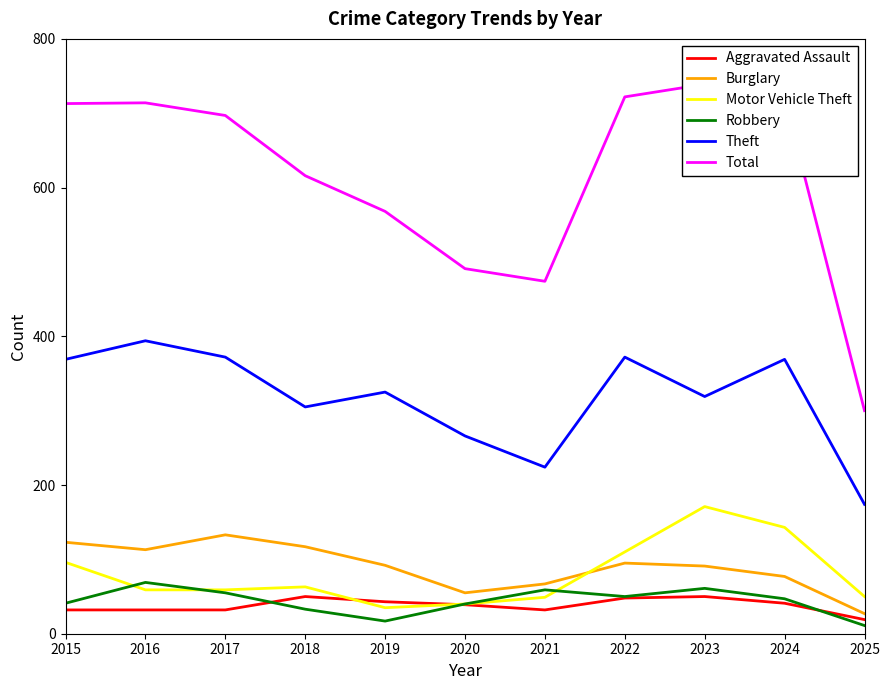

The value of Burglary at 2015 is 123. True or false?

True